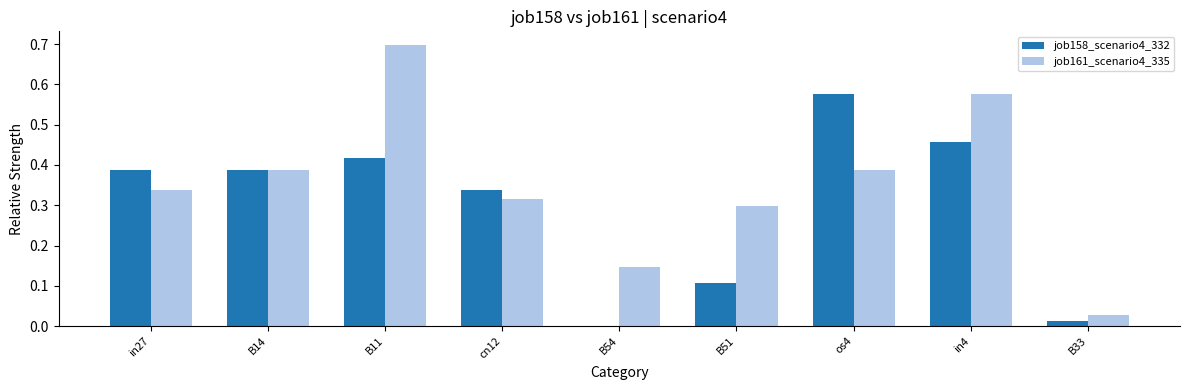

Is it true that job158_scenario4_332 equals 0.5 at cn12?

False